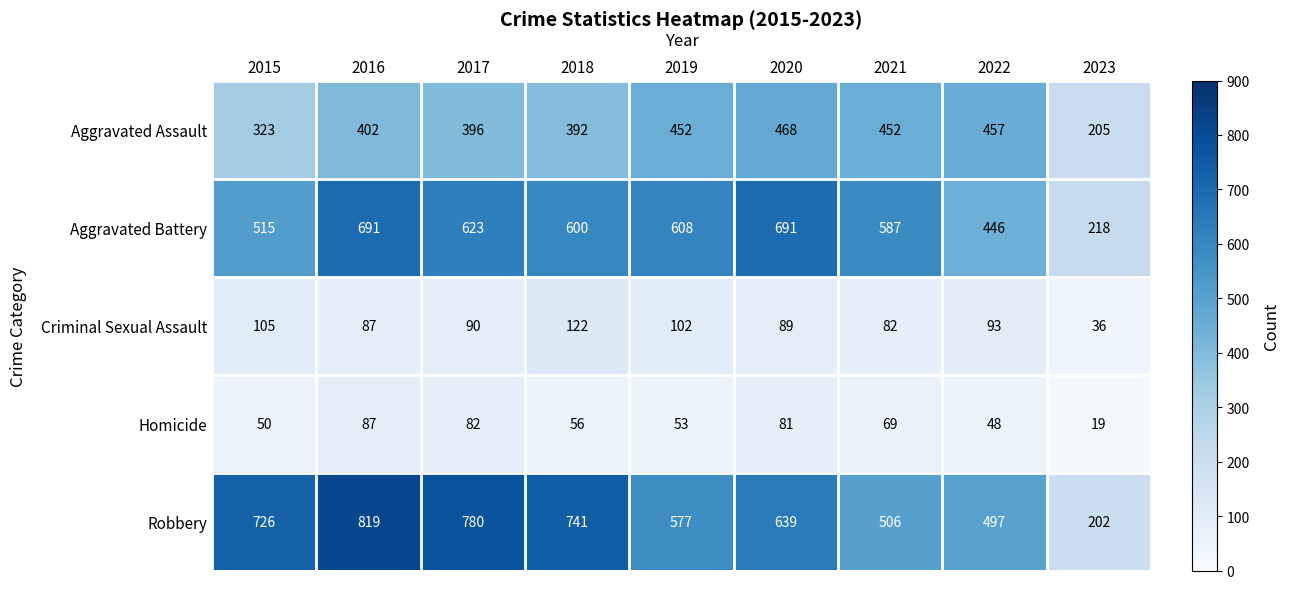

What is the difference between the maximum and second lowest values in the Robbery series?

322